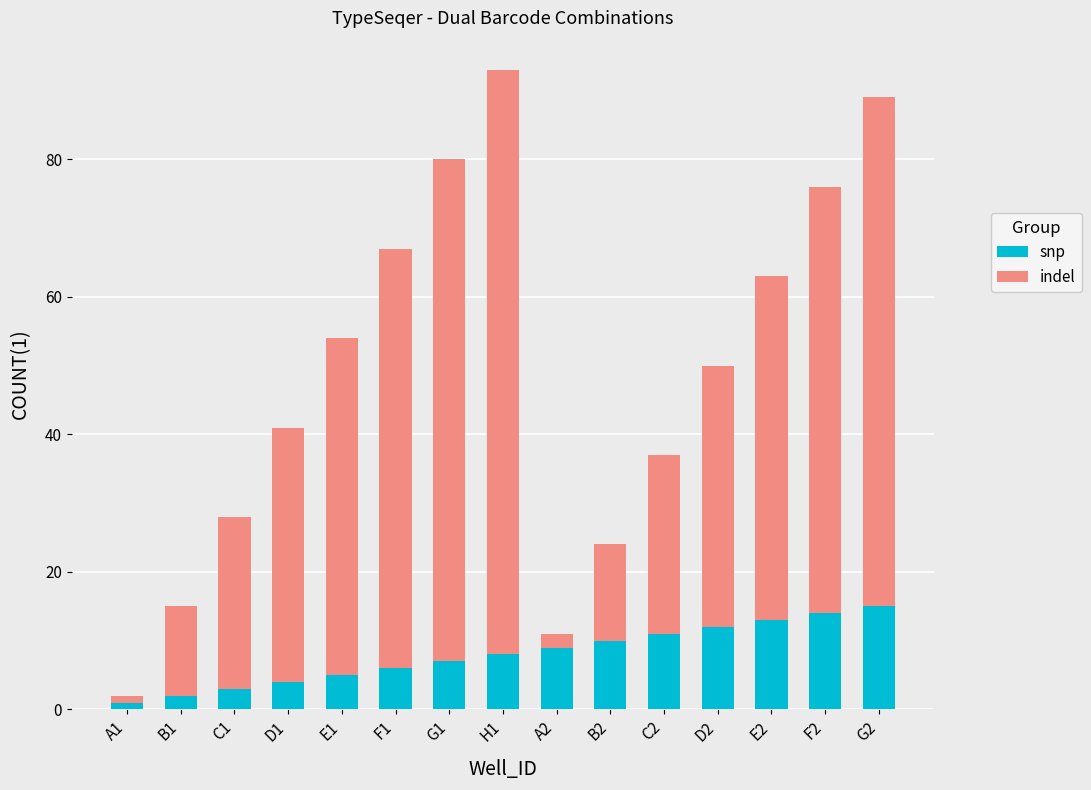

What is the highest value of the snp series?

15